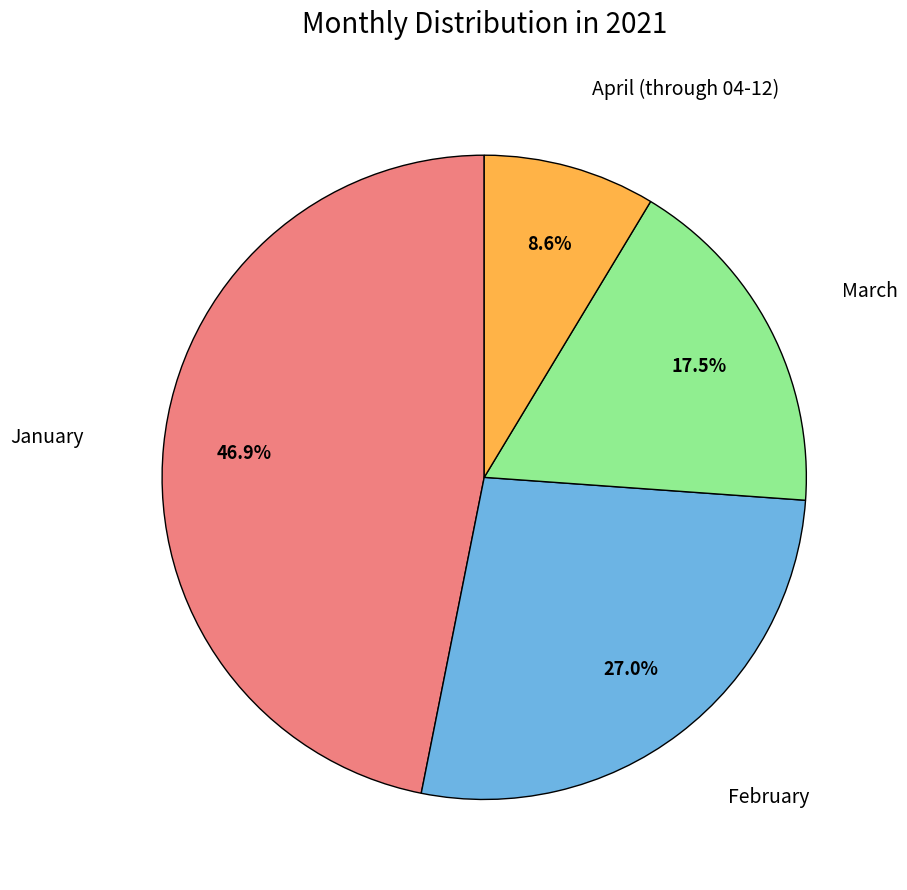

Does any single category account for the majority?

No